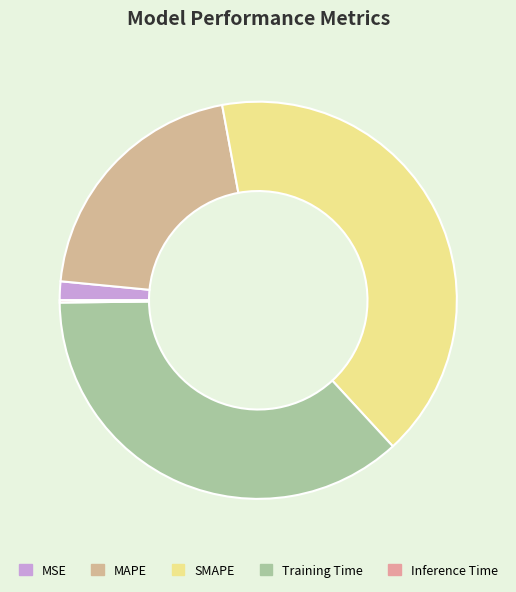

What is the largest slice in the pie chart?

SMAPE